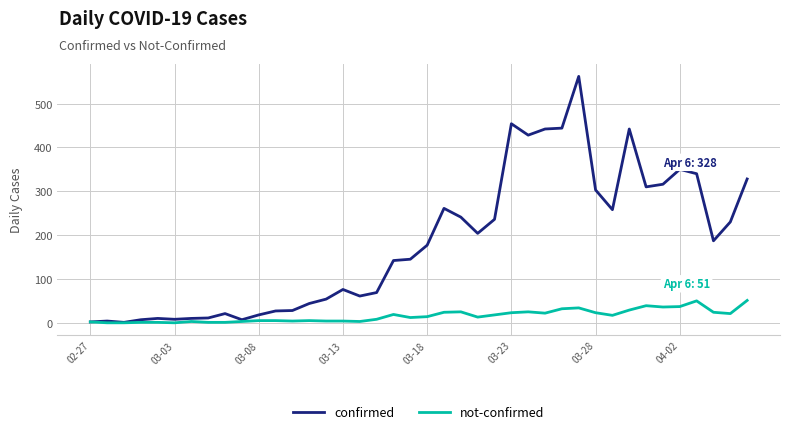

Rank the series by their maximum value, from highest to lowest.

confirmed, not-confirmed